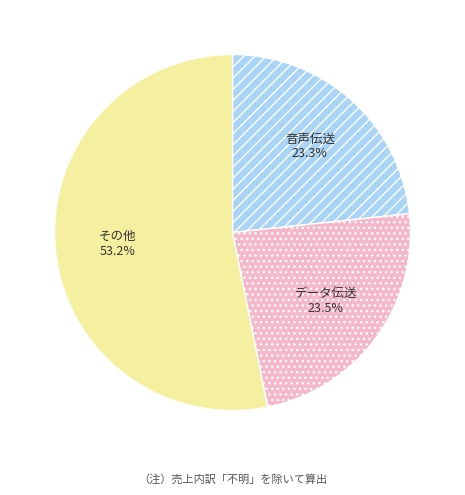

Do 音声伝送 and データ伝送 together represent more than half of the pie?

No